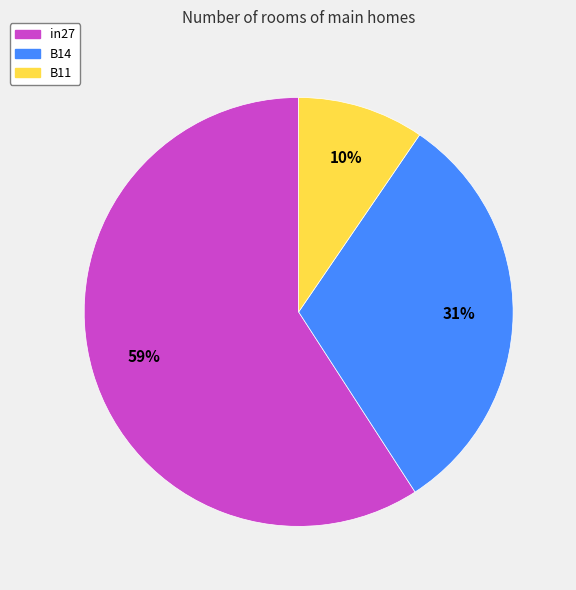

True or false: B11 accounts for 2% of the total.

False